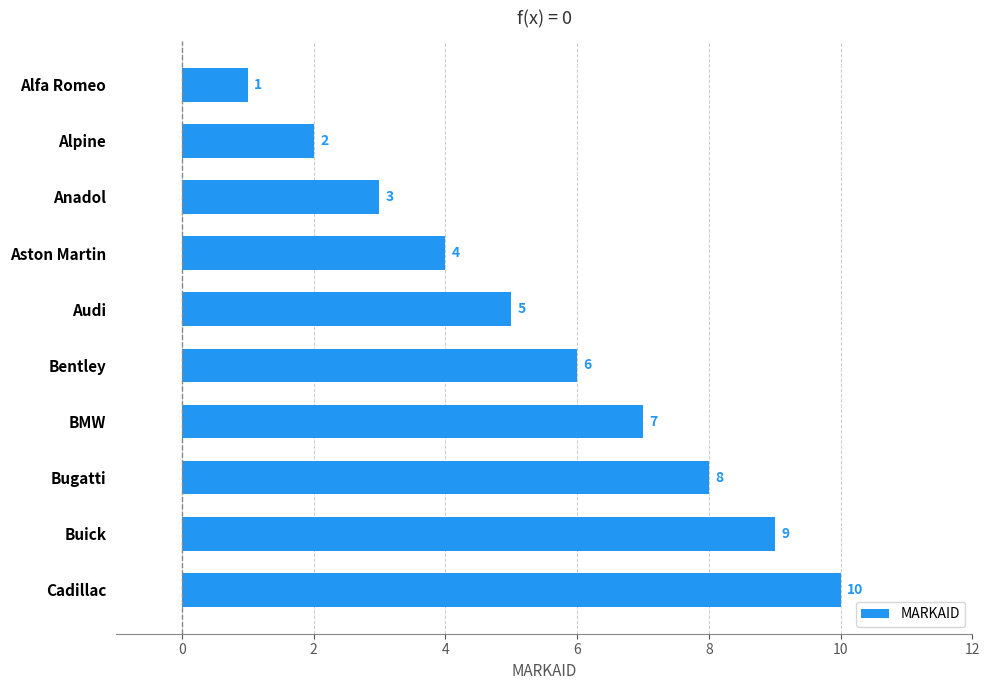

How many values are between 3 and 8?

6